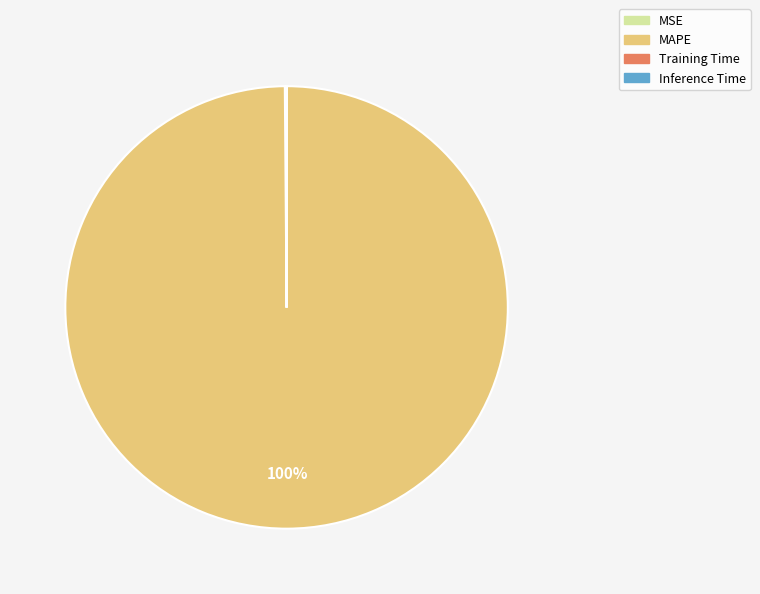

Is it true that MAPE is 100% of the pie?

True